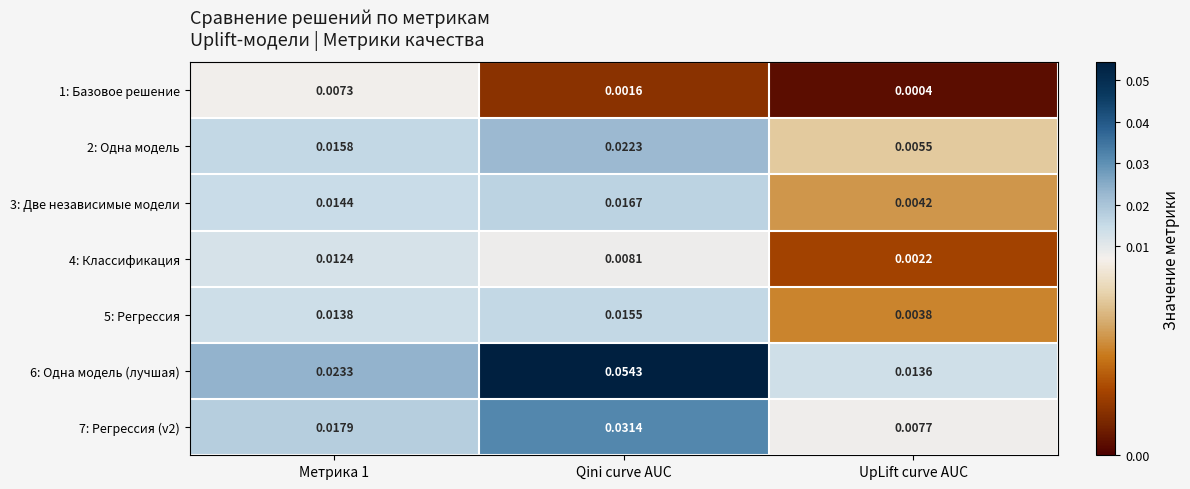

Where is 5: Регрессия nearest to the value 0?

UpLift curve AUC